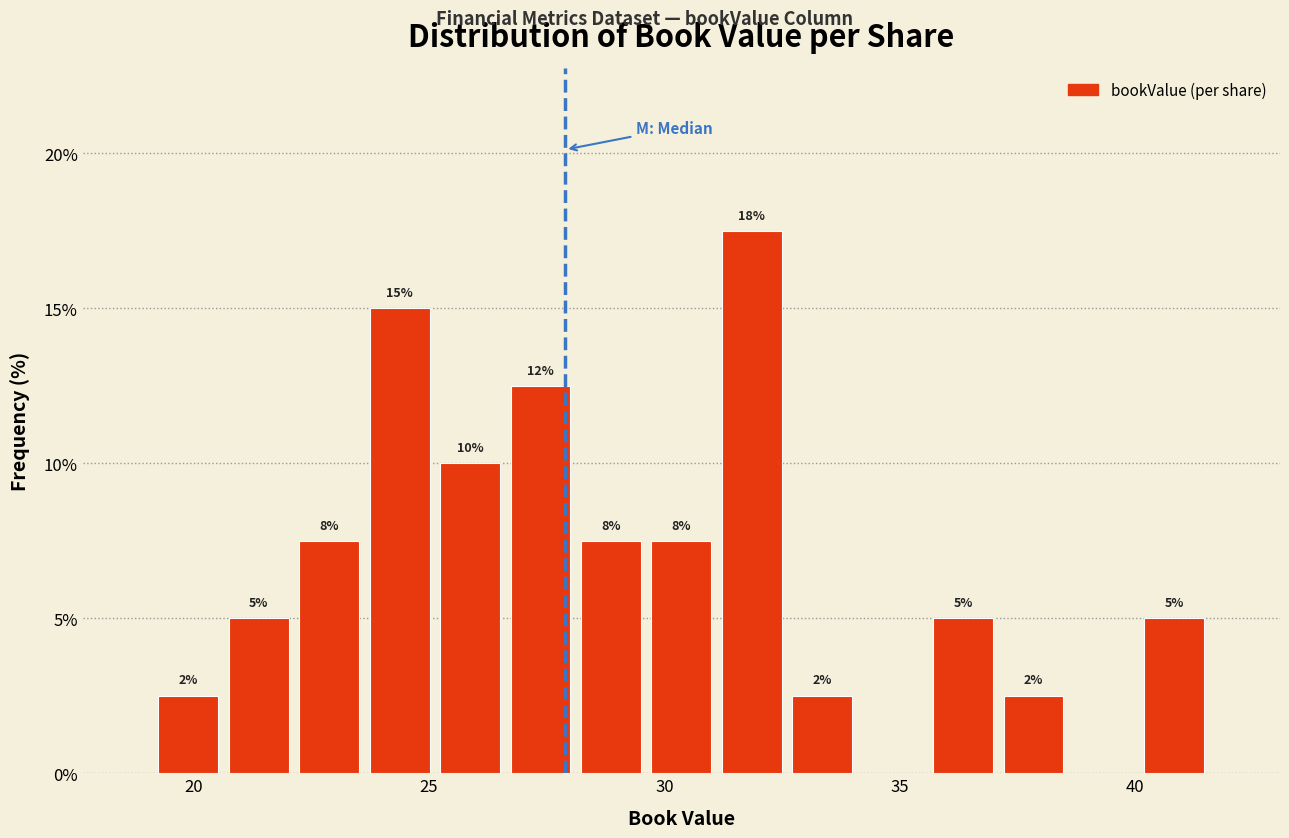

Around what value on the x-axis is the tallest bar? Give the approximate position of its centre, as read against the axis.

32.0